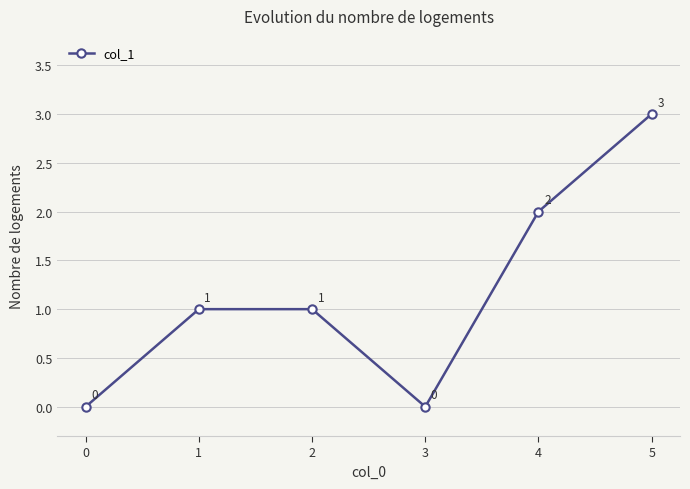

How many data points does each series have?

6